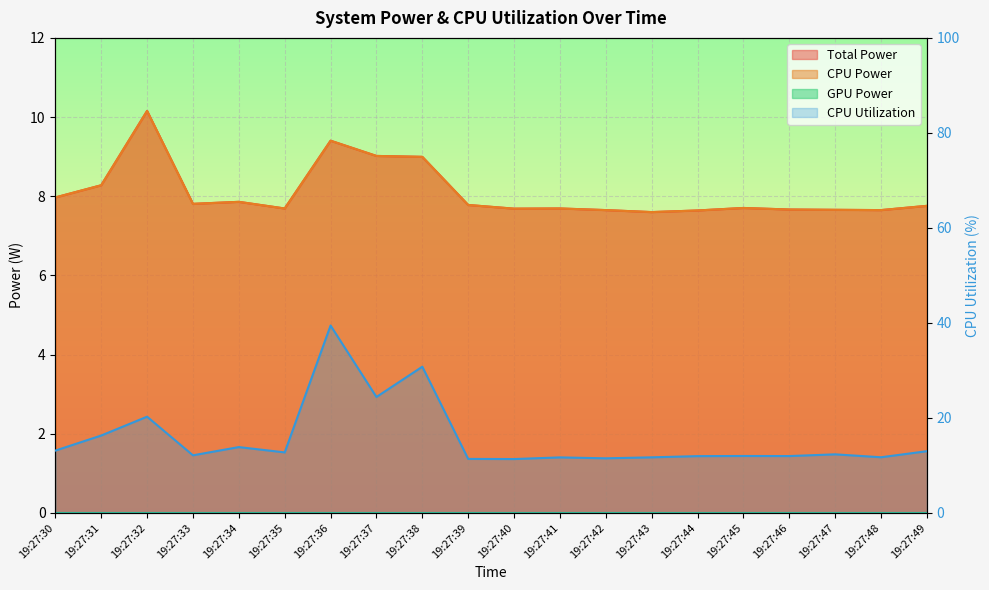

The CPU Power series shows 7.7 at 19:27:45. True or false?

True